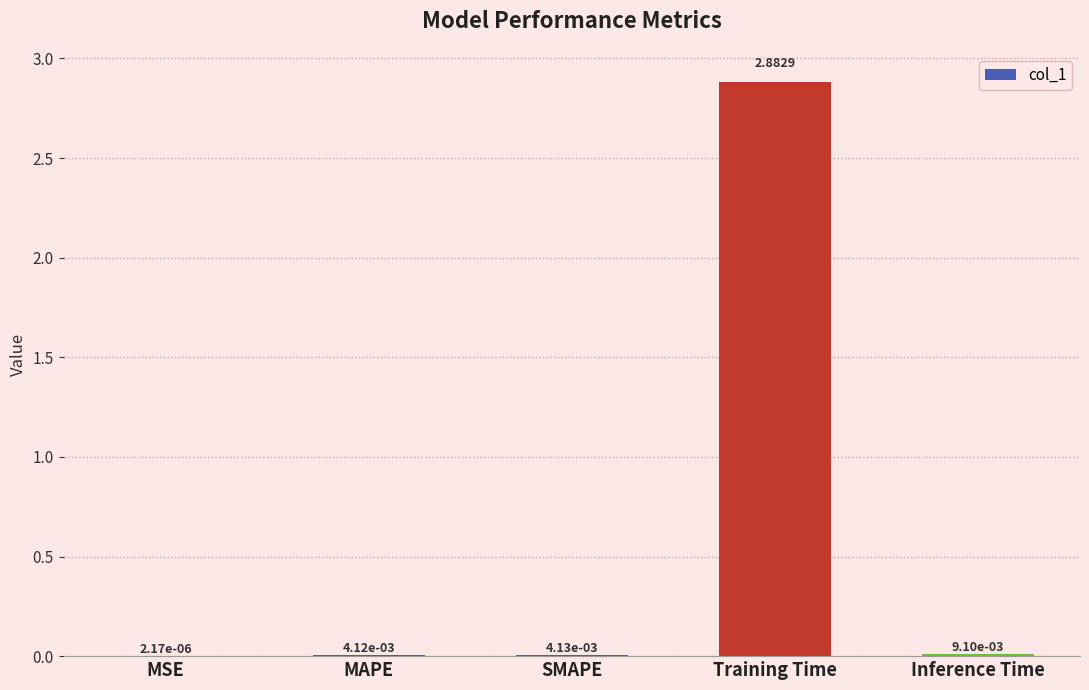

At which label is the value closest to 1?

Inference Time